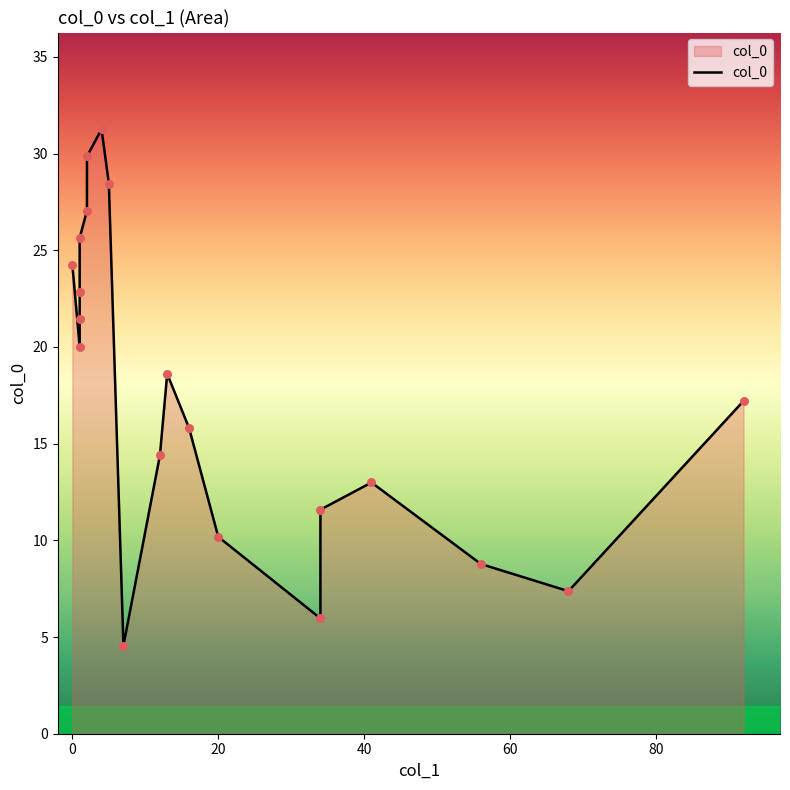

Between 92 and 1, which is larger?

1